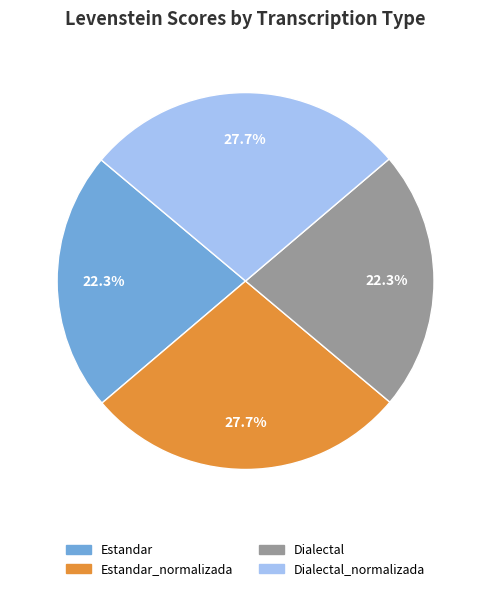

Does Estandar_normalizada account for over 50% of the chart?

No